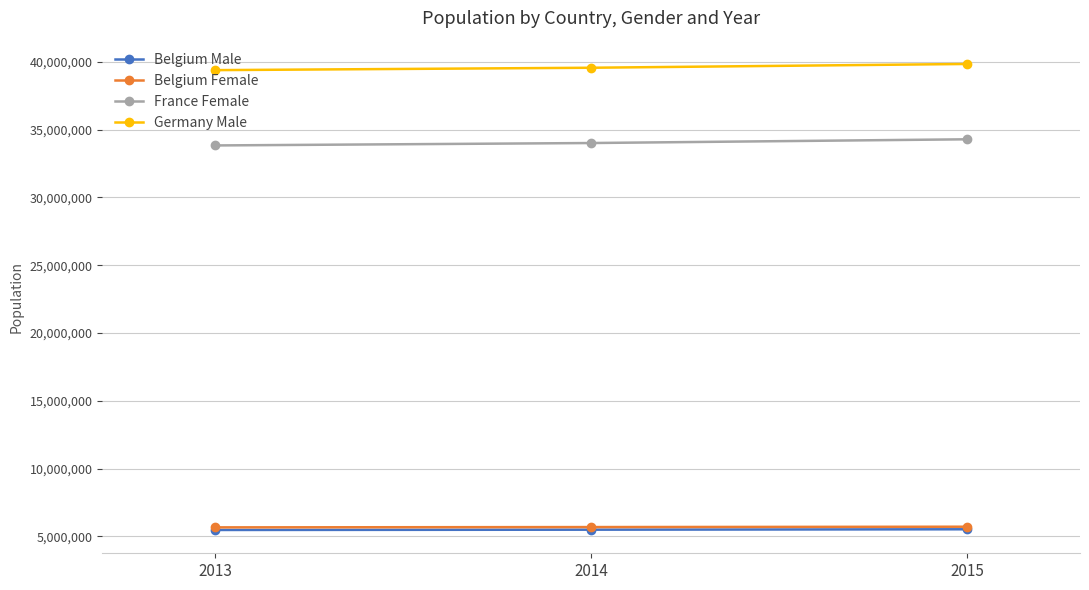

Is the value of Germany Male at 2015 greater than the value of Belgium Male at 2014?

Yes